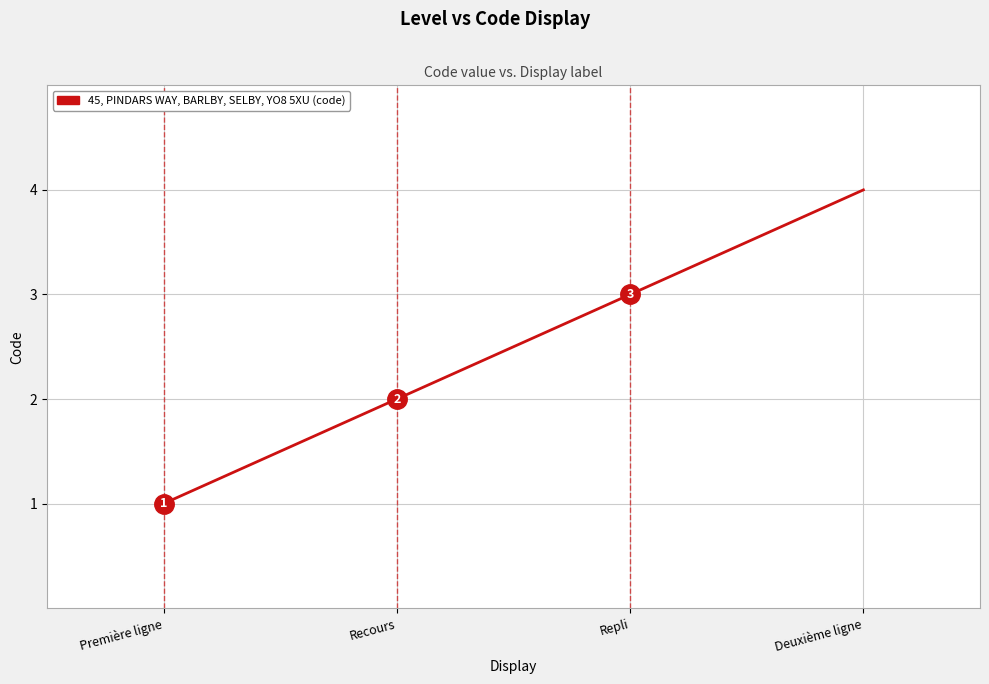

Reading left to right, extract all data points from this chart.

Première ligne=1	Recours=2	Repli=3	Deuxième ligne=4